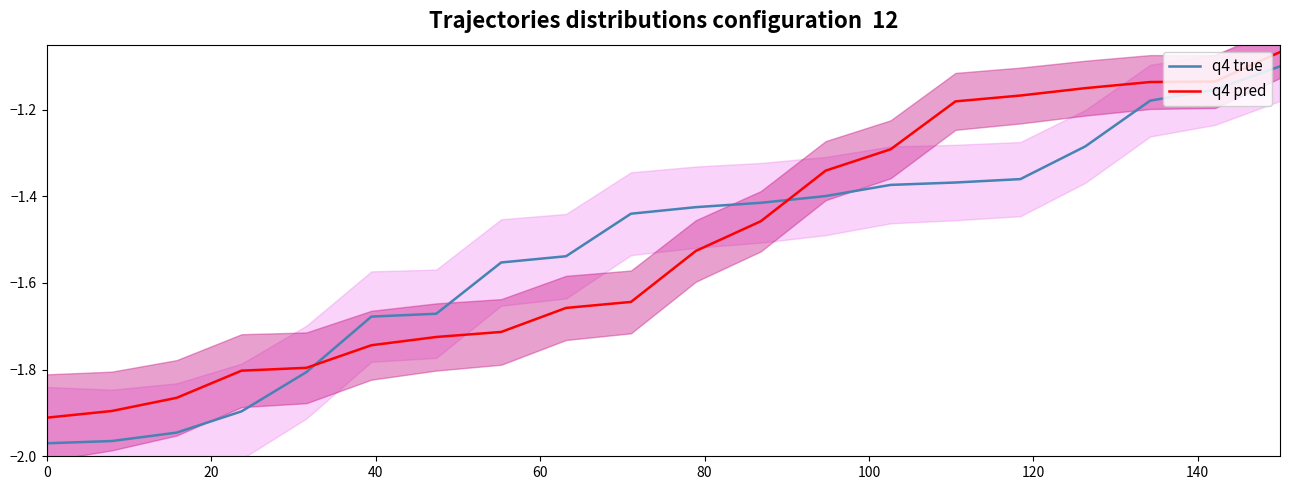

Which series ends up on top after the final intersection of q4 true and q4 pred?

q4 pred